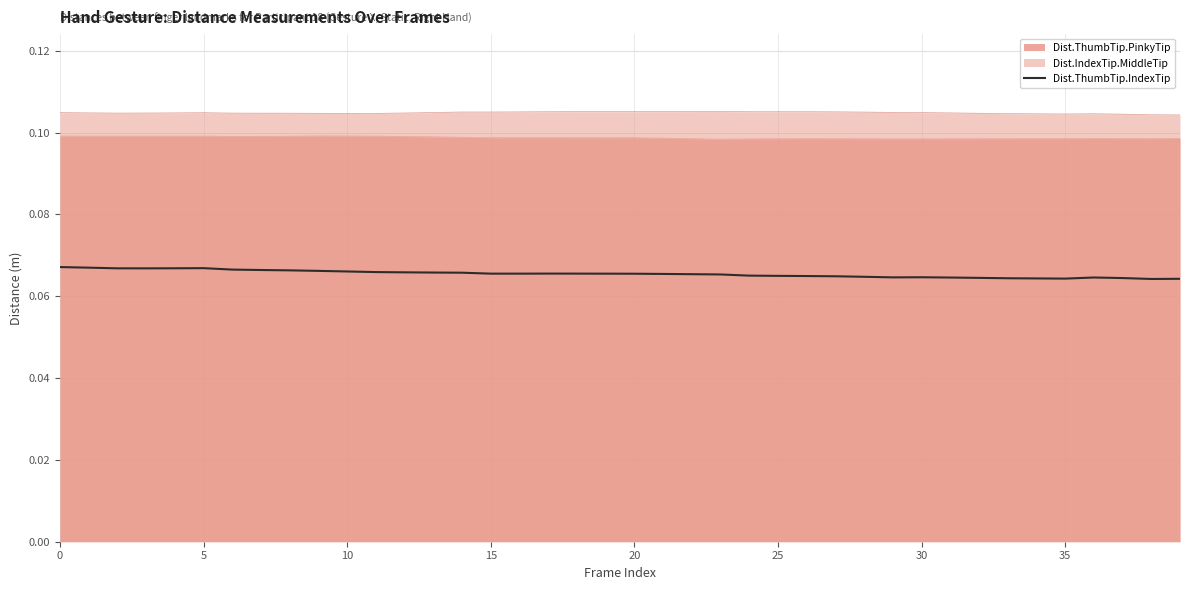

Which has a higher value, 15 or 17?

17